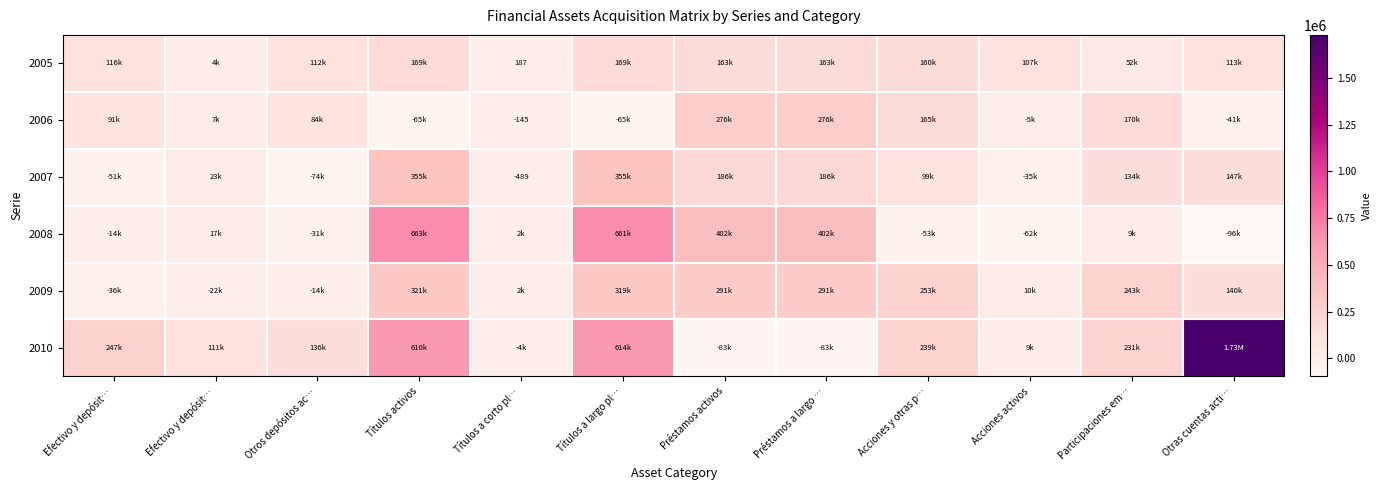

Which category has the highest value in the 2007 series?

Títulos a largo pl…